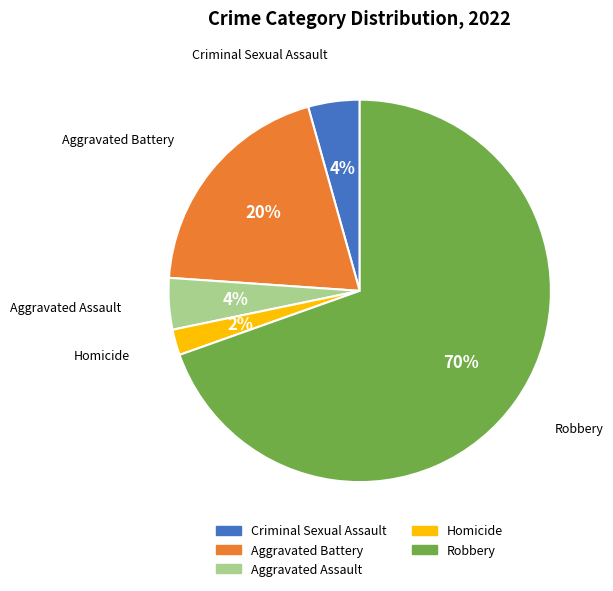

How many segments does this pie chart have?

5